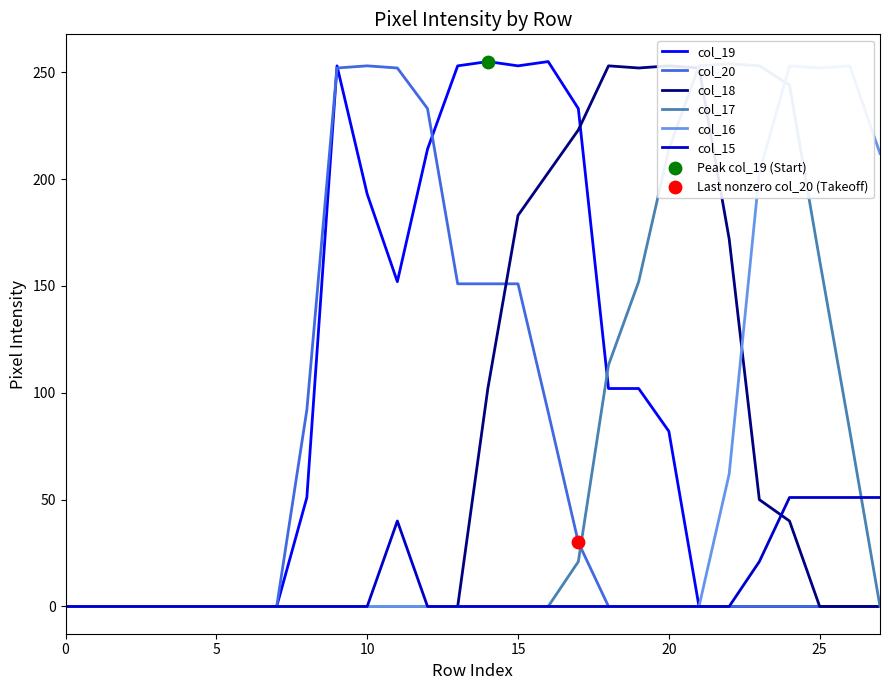

Which series reaches the minimum Y coordinate?

col_19